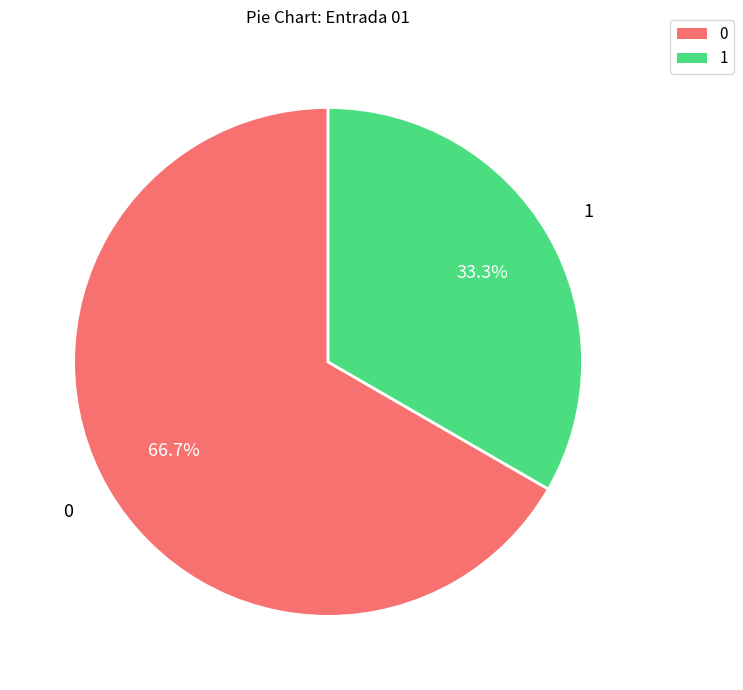

Is there a majority slice in this chart?

Yes